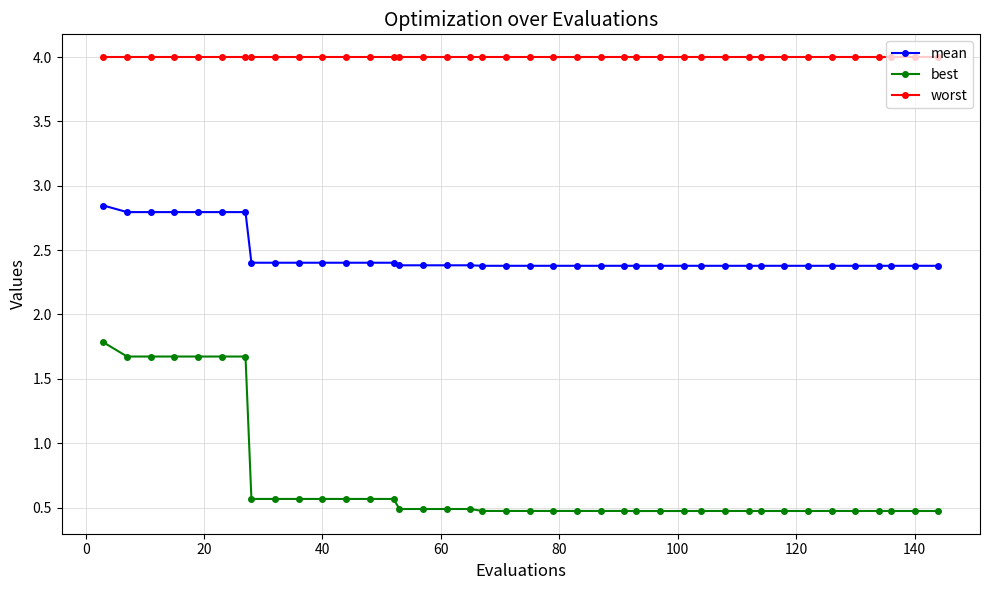

What is the minimum value for best?

0.5